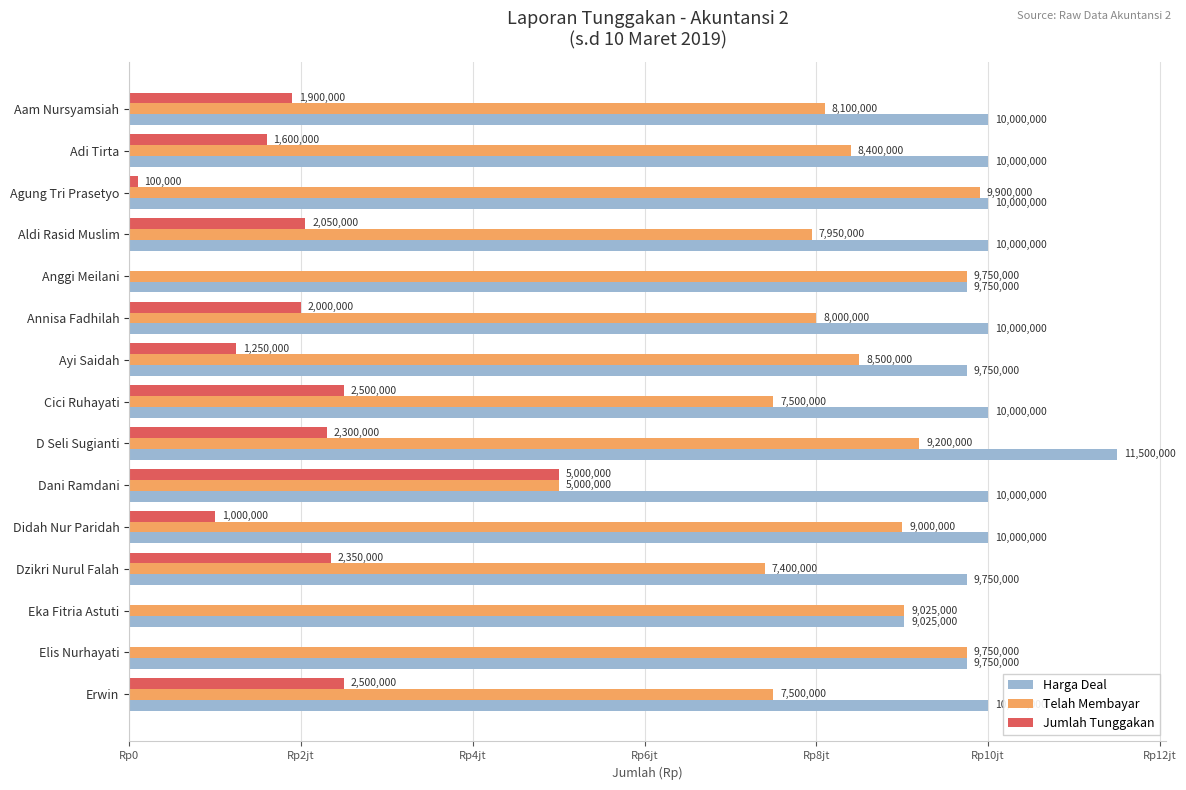

What are all the series names shown in the legend?

Harga Deal, Telah Membayar, Jumlah Tunggakan